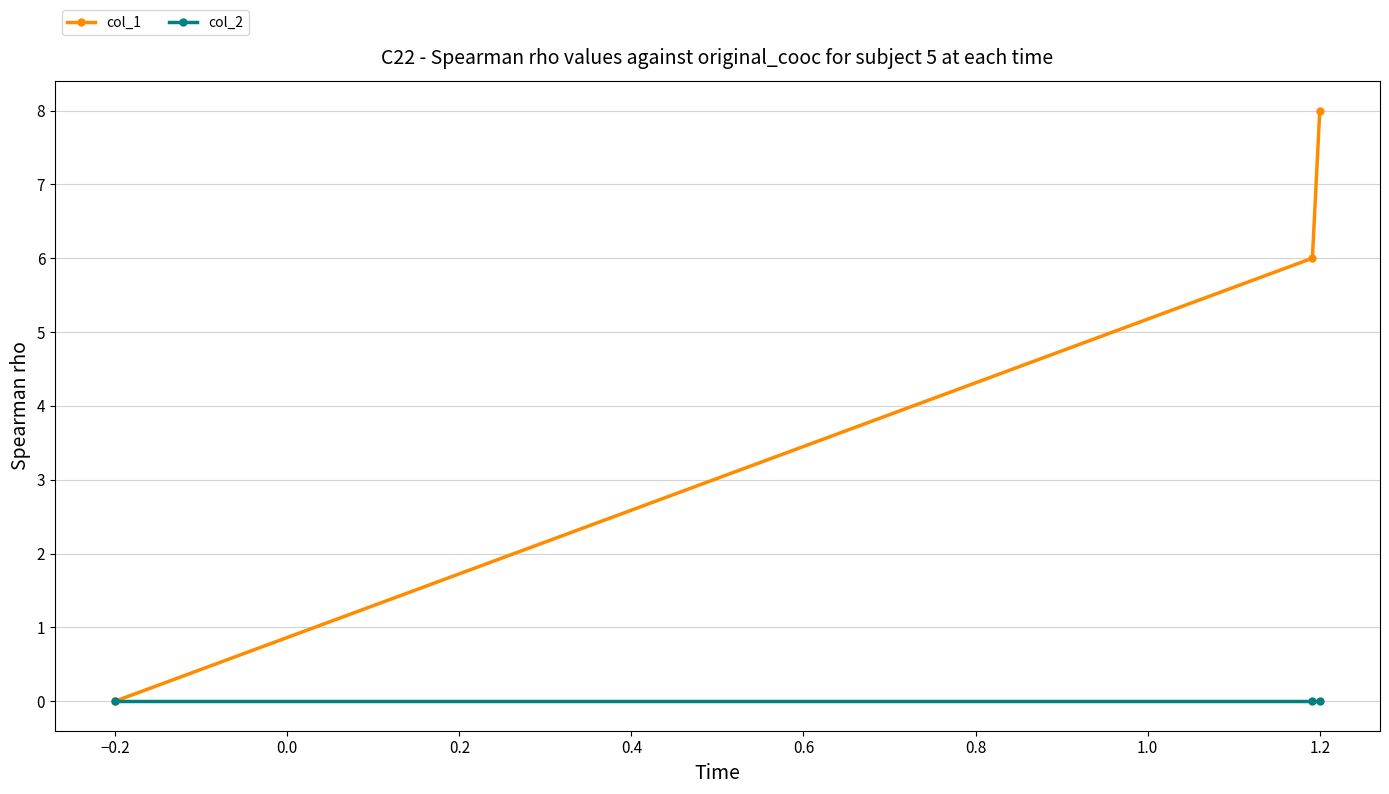

Rank the series by their average value, from lowest to highest.

col_2, col_1